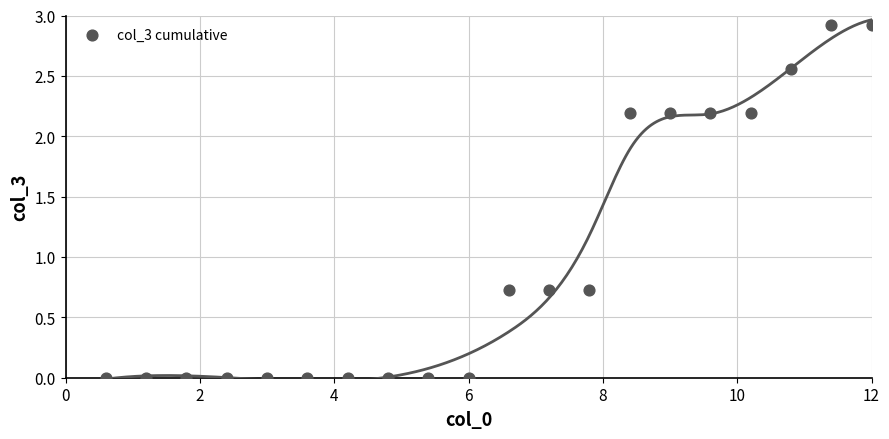

What is the range of X values (max minus min)?

11.4